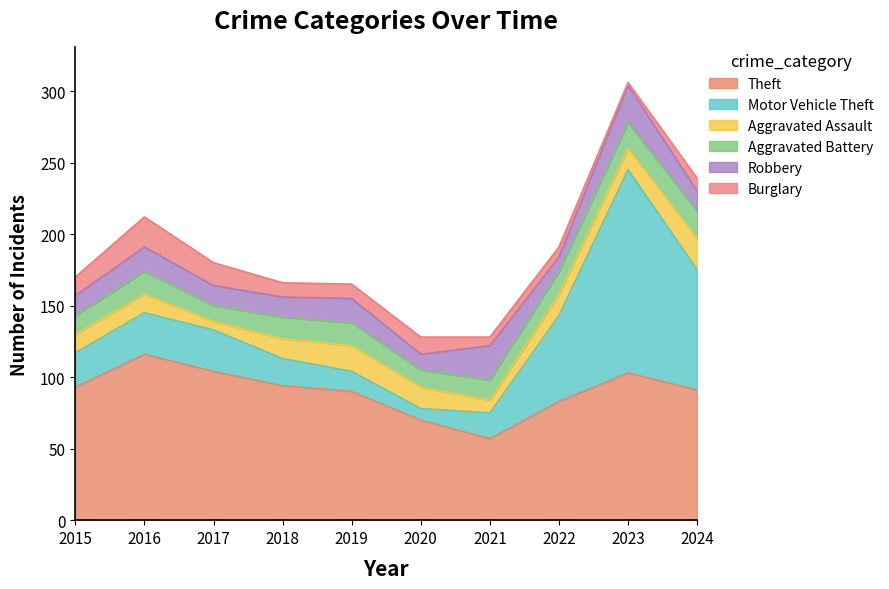

How many lines are shown in the chart?

6